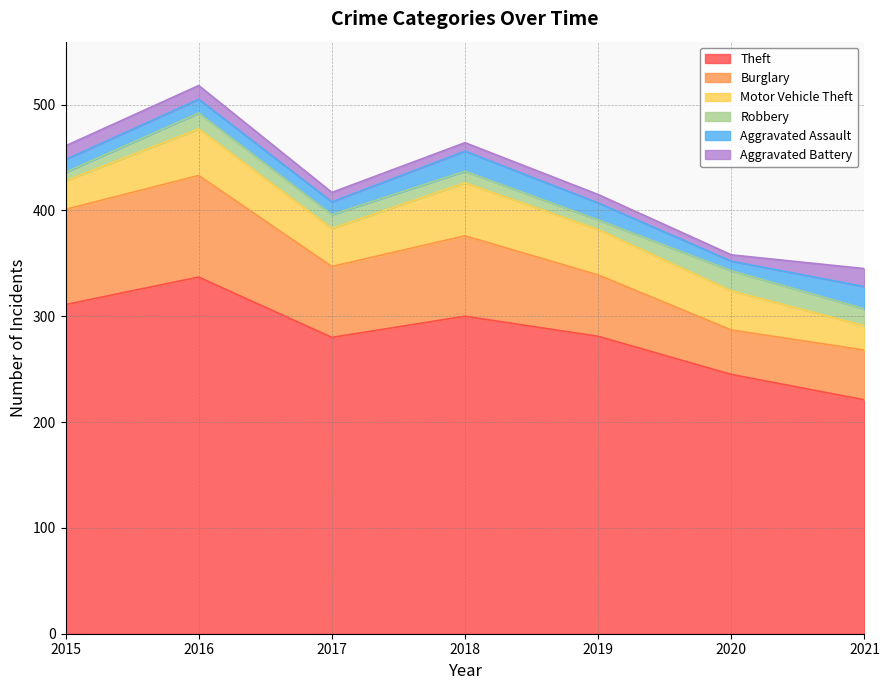

How many lines are shown in the chart?

6